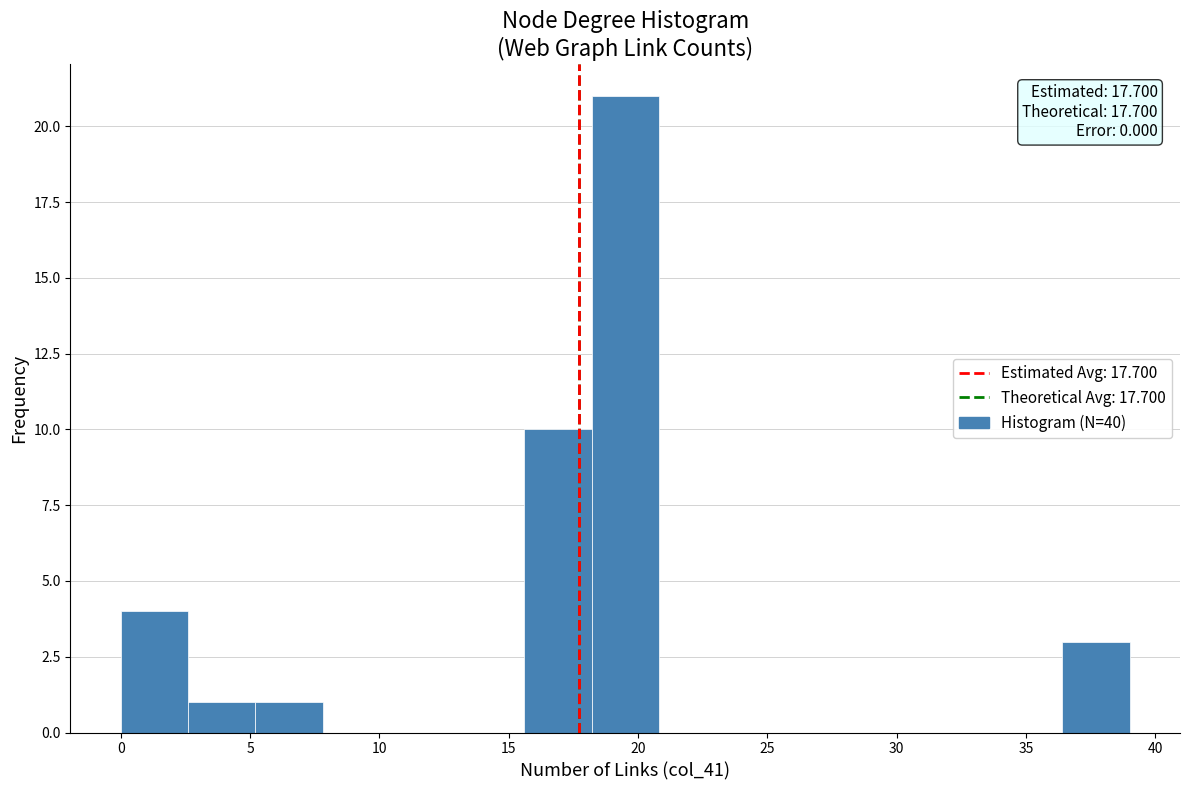

Over which range of the x-axis is the bar tallest?

18.2 to 20.8